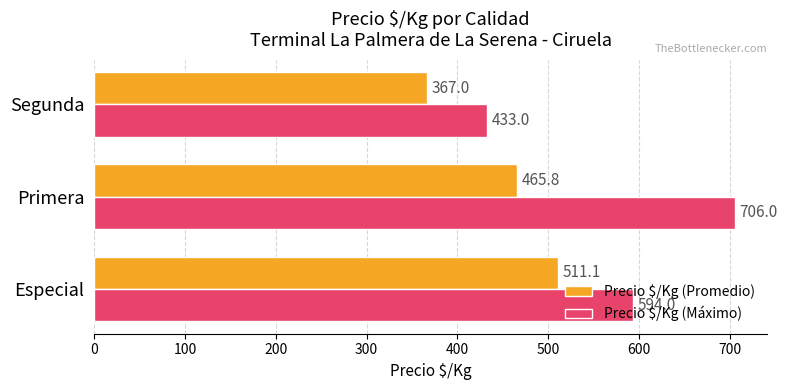

What is the difference between the highest and lowest values at Especial?

82.9